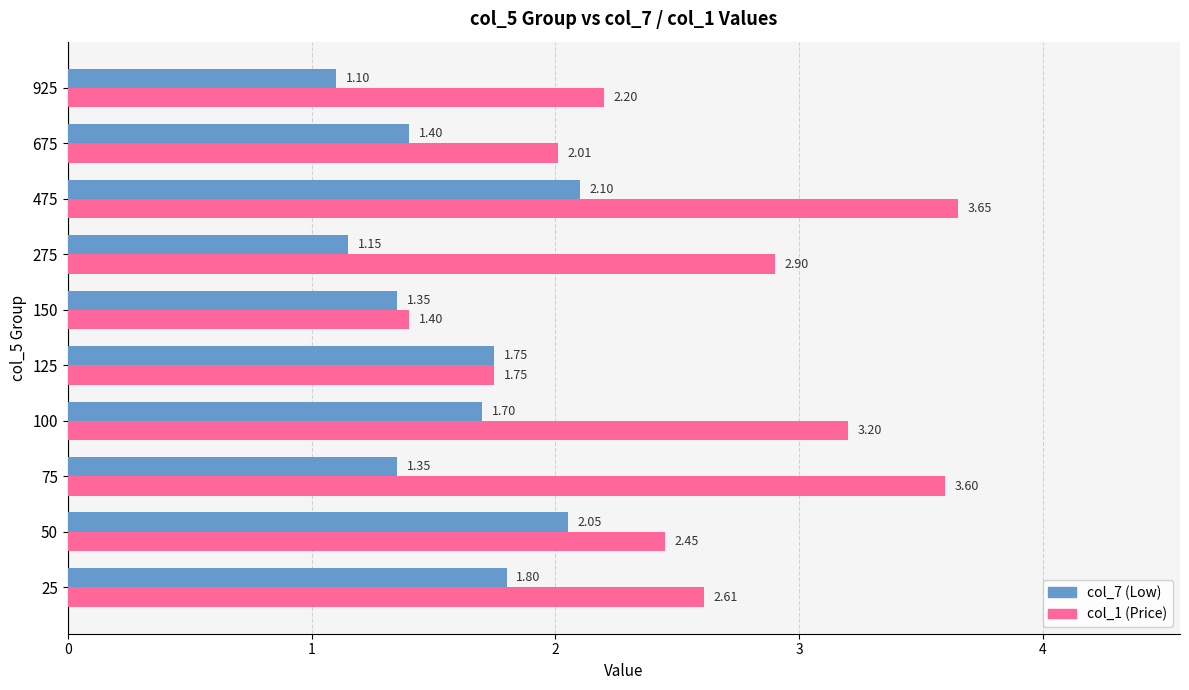

What is the total value across all series at 675?

3.4